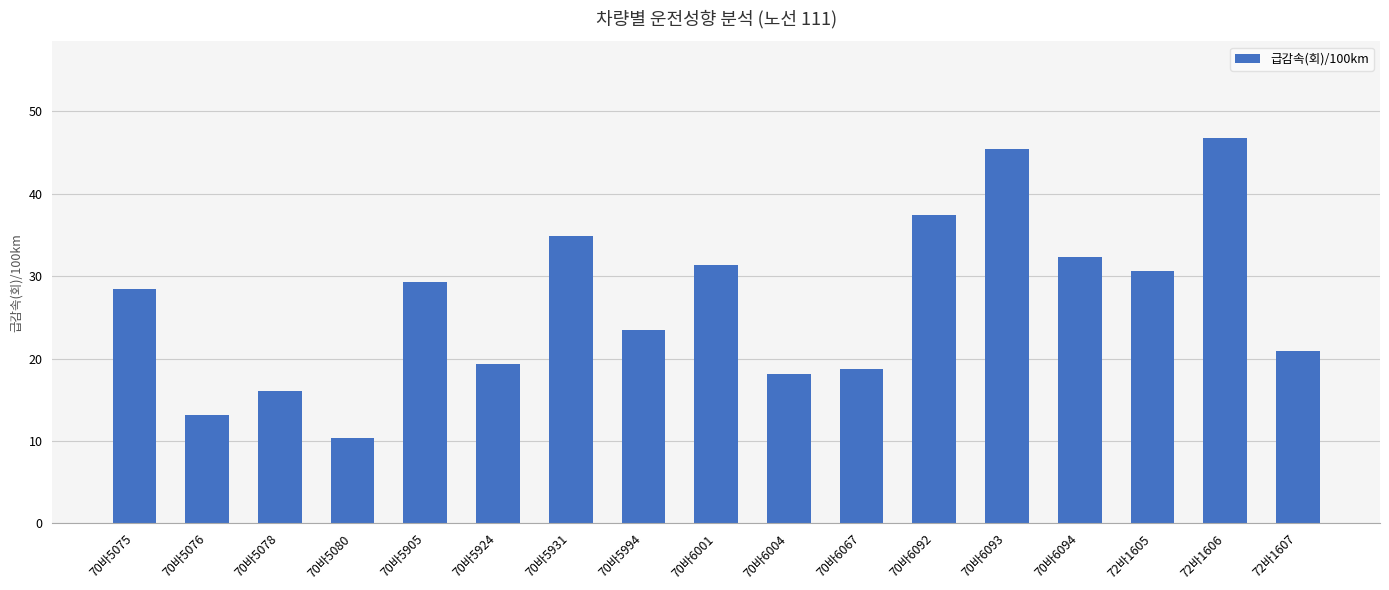

Where does the data first go above 28?

70바5075